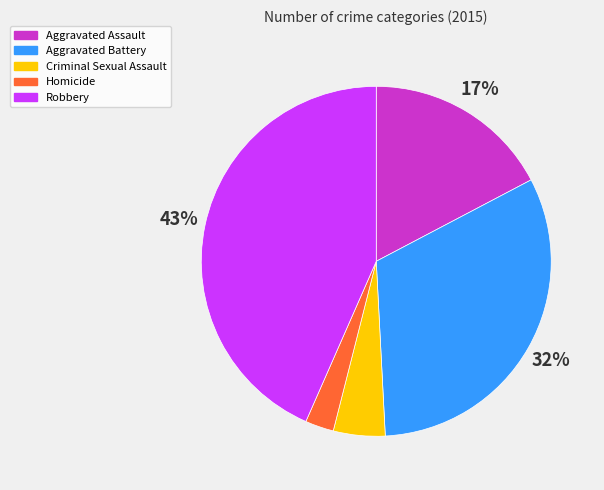

Count the number of slices in the pie.

5